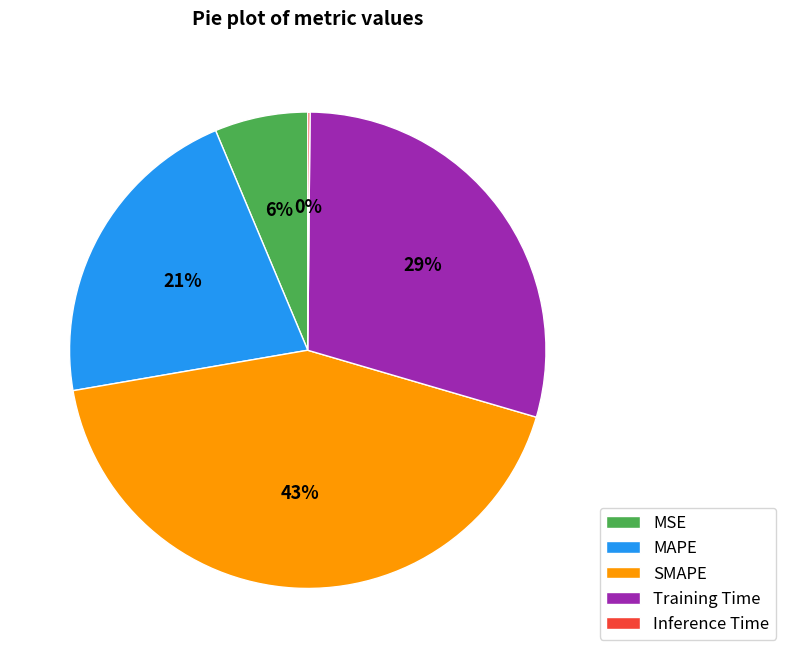

To the nearest percent, what is the average slice percentage?

20%